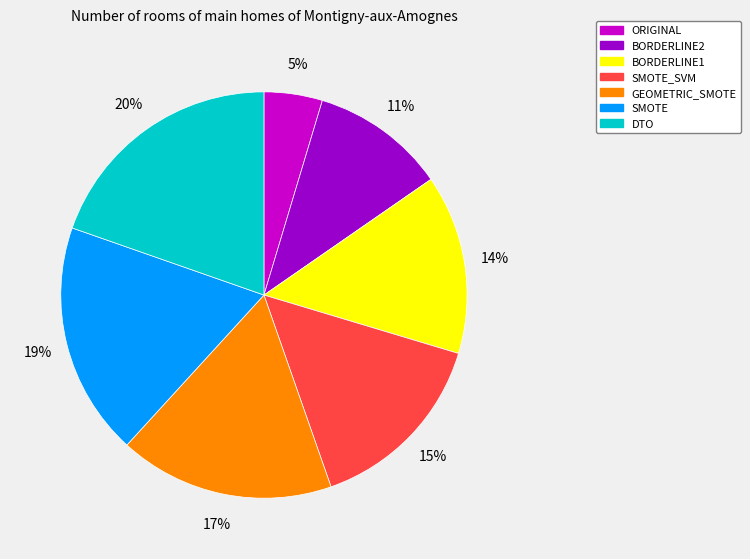

Combined, do ORIGINAL and BORDERLINE2 account for over 50%?

No